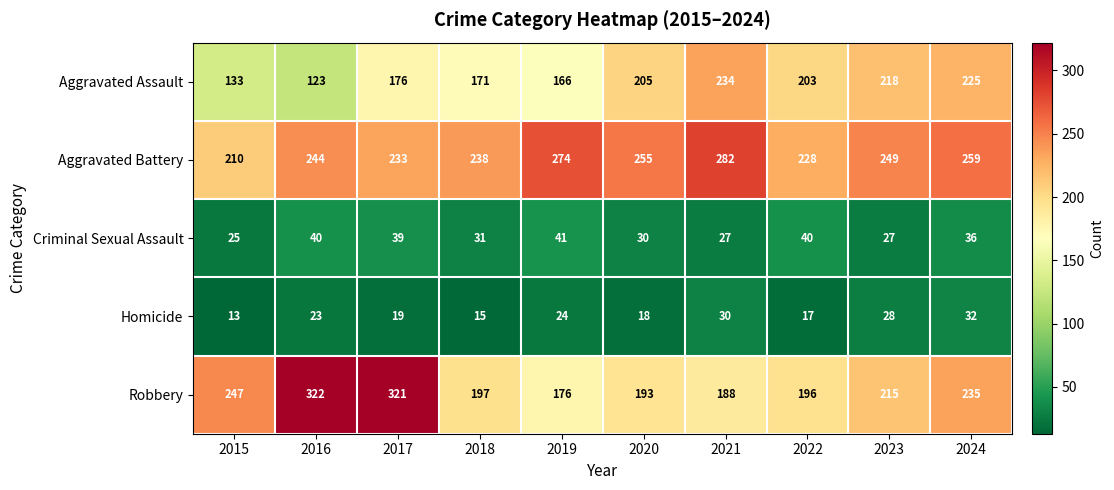

Which series has the widest spread of values?

Robbery